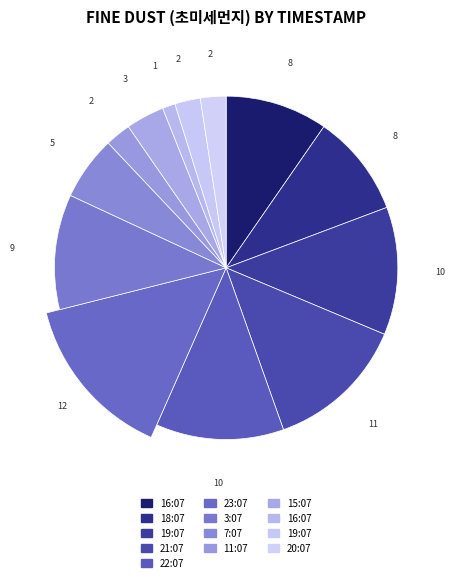

Which category has the smallest portion of the pie?

2021-01-05 16:07